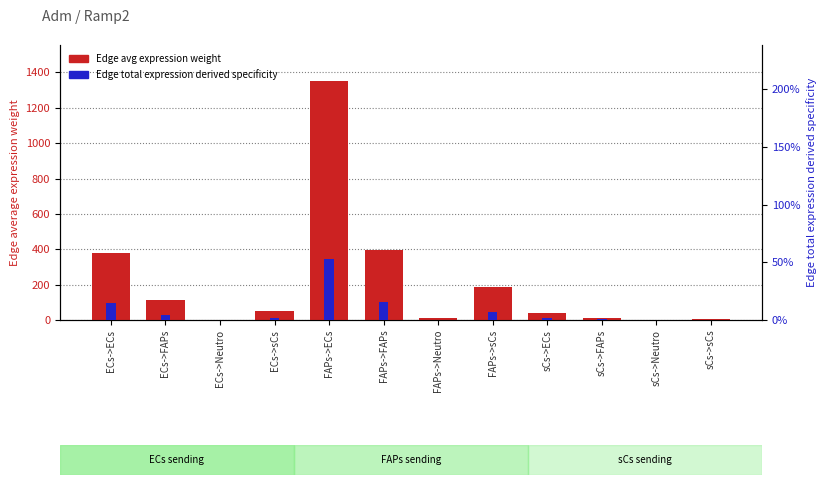

Are the bars grouped side by side (vs. stacked)?

Yes